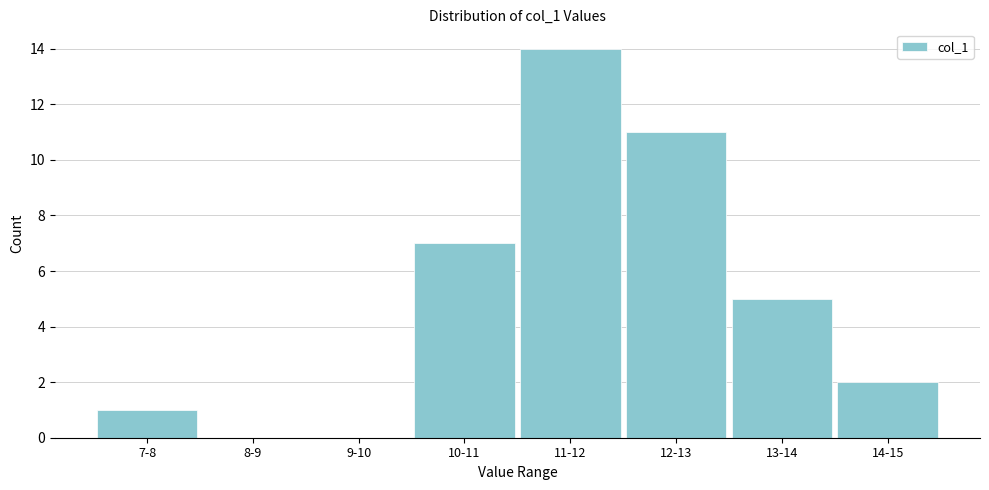

Reading right to left, what are all the values shown in this chart?

14-15=2	13-14=5	12-13=11	11-12=14	10-11=7	9-10=0	8-9=0	7-8=1